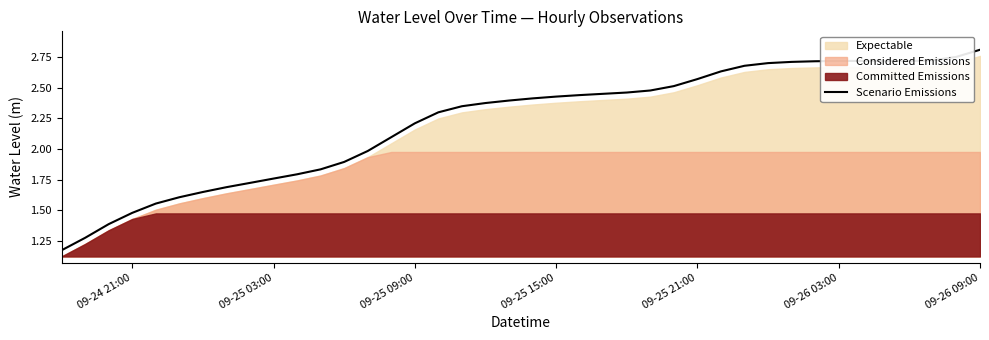

The value of Scenario Emissions at 09-25 09:00 is 1.5. True or false?

False